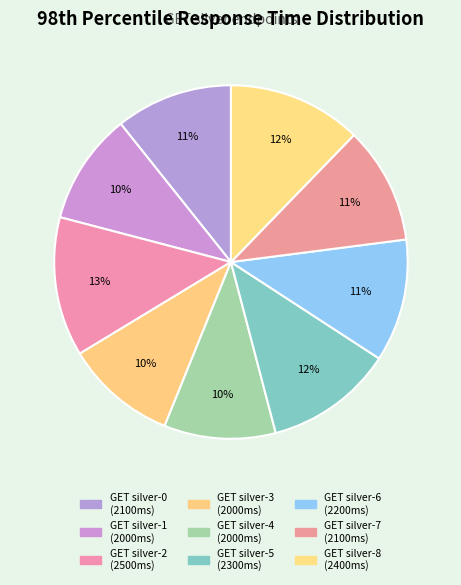

How much of the chart is everything except GET silver-2?

87.2%